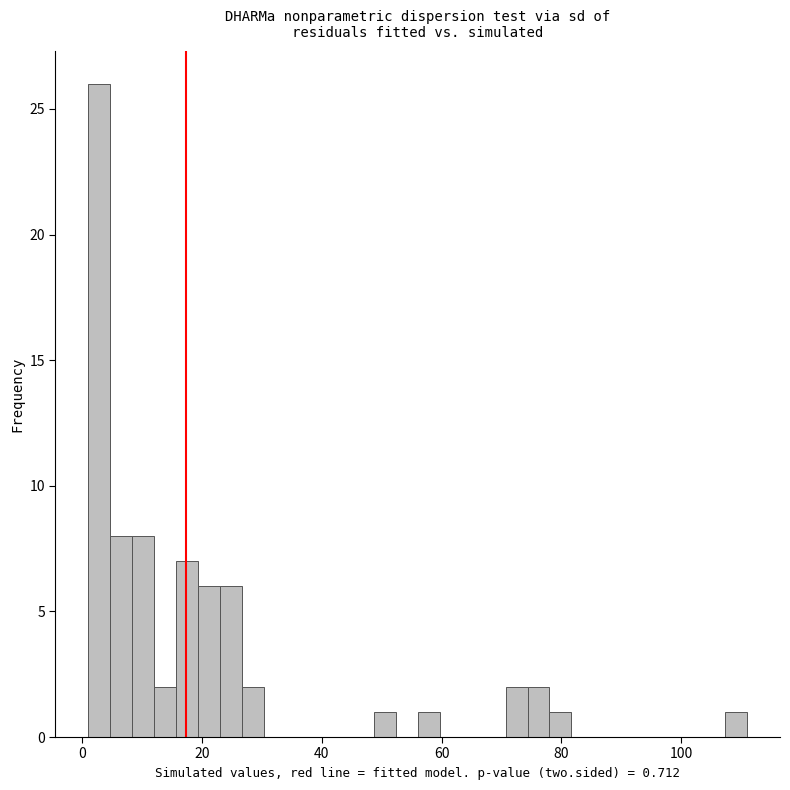

Around what value on the x-axis is the tallest bar? Give the approximate position of its centre, as read against the axis.

2